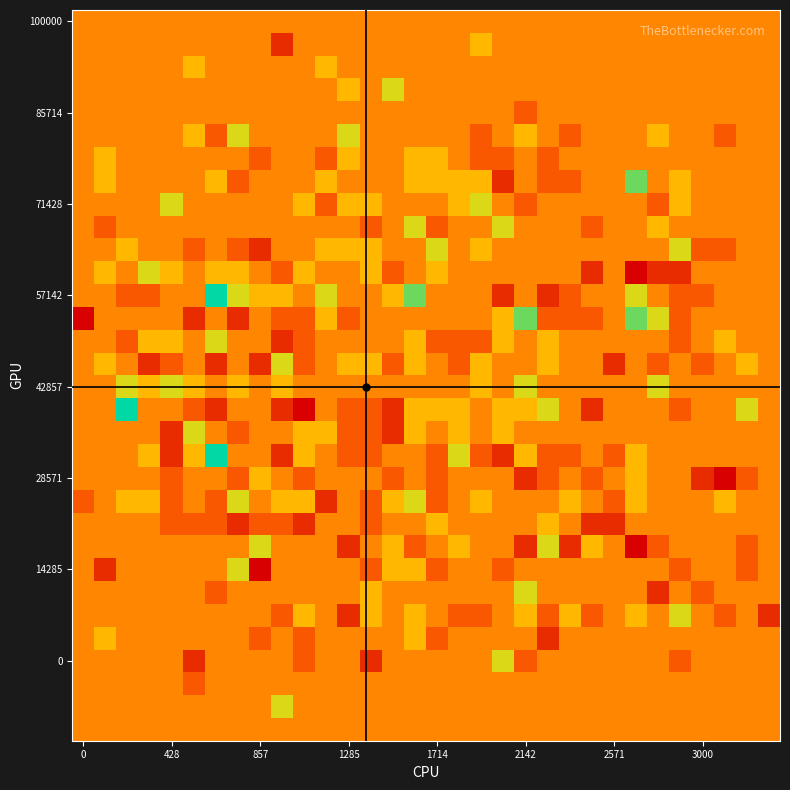

Count the number of categories in the chart.

32